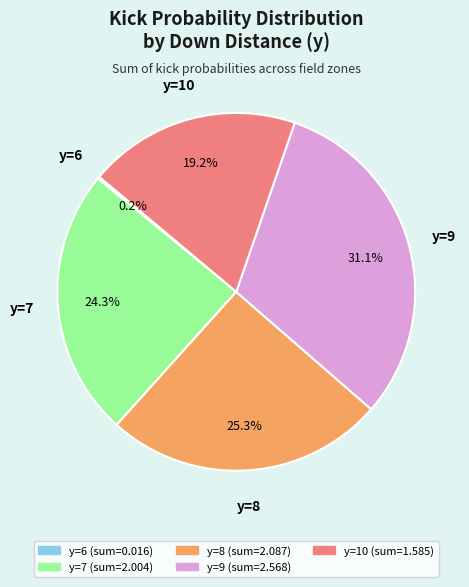

Which category has the biggest portion of the pie?

y=9